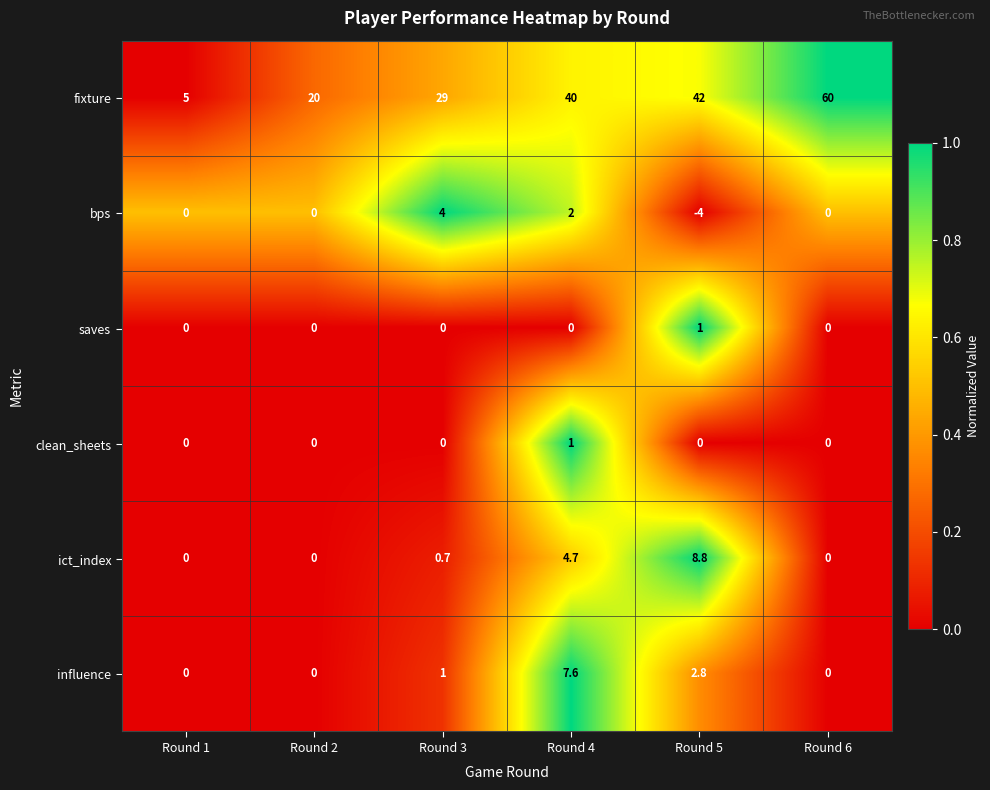

At Round 5, list the series in order from smallest to largest.

bps, clean_sheets, saves, influence, ict_index, fixture